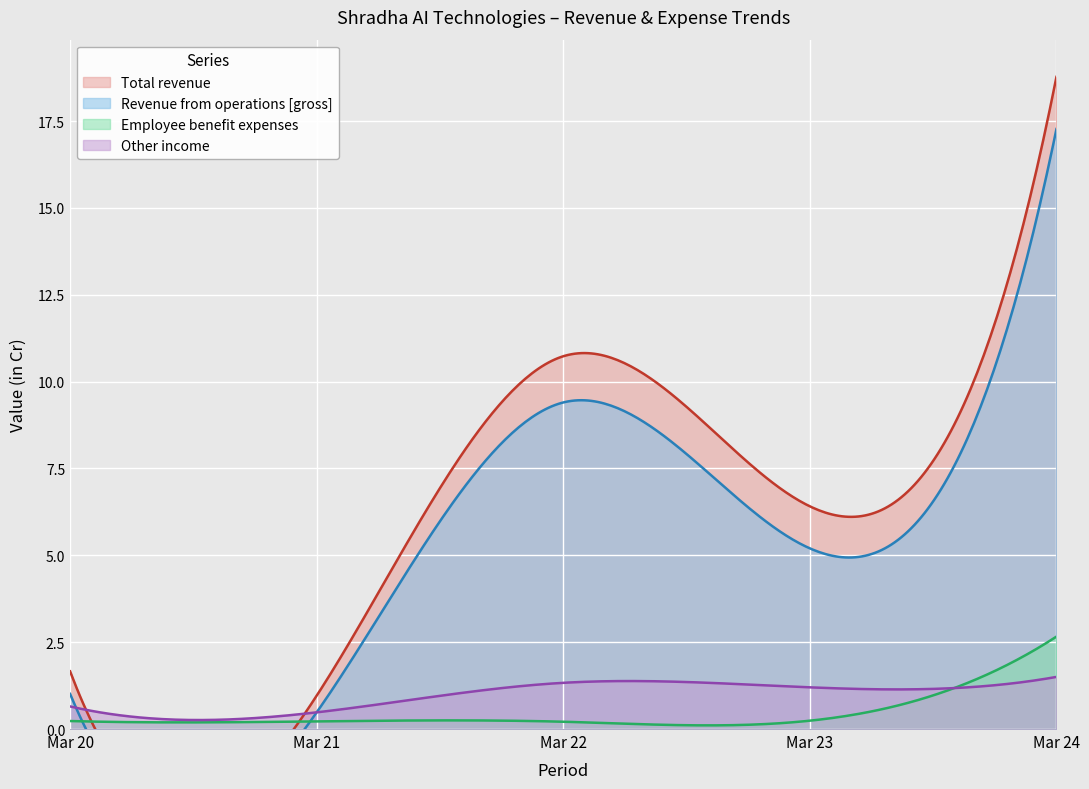

True or false: Revenue from operations [gross] has more than 0 interior local peaks.

True